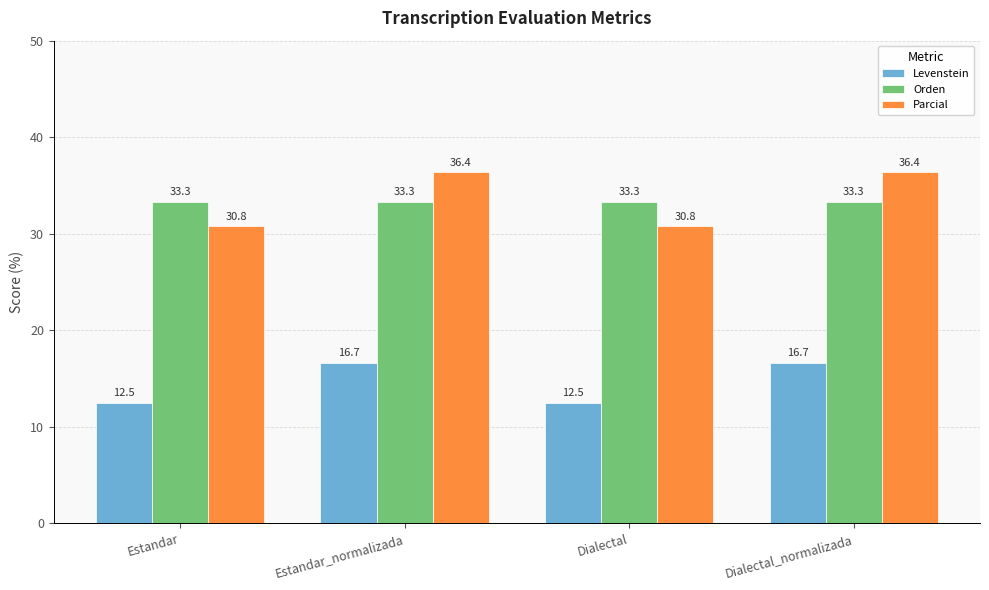

What is the label of the 2nd bar from the right?

Dialectal